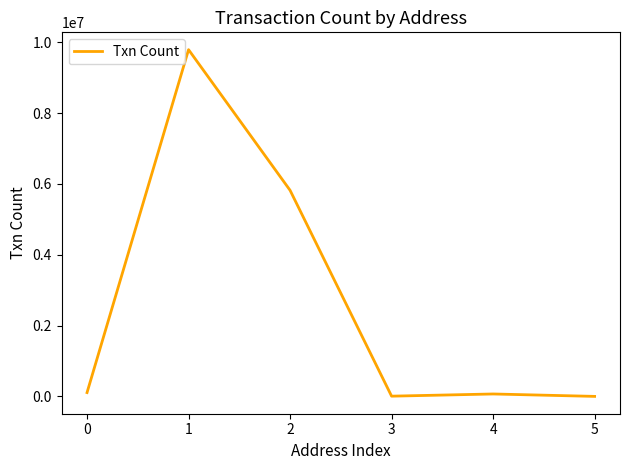

Where is the first local maximum?

1